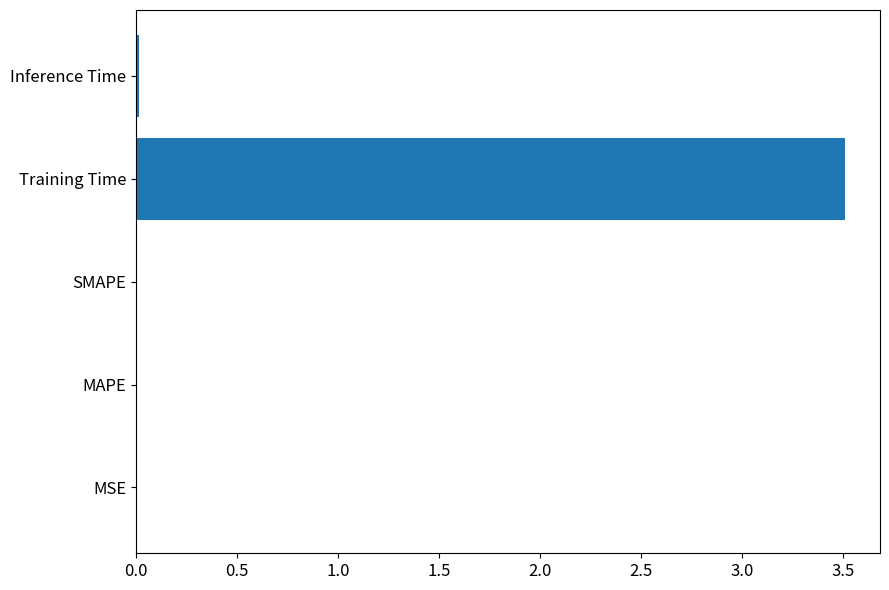

What is the sum of all values?

3.5